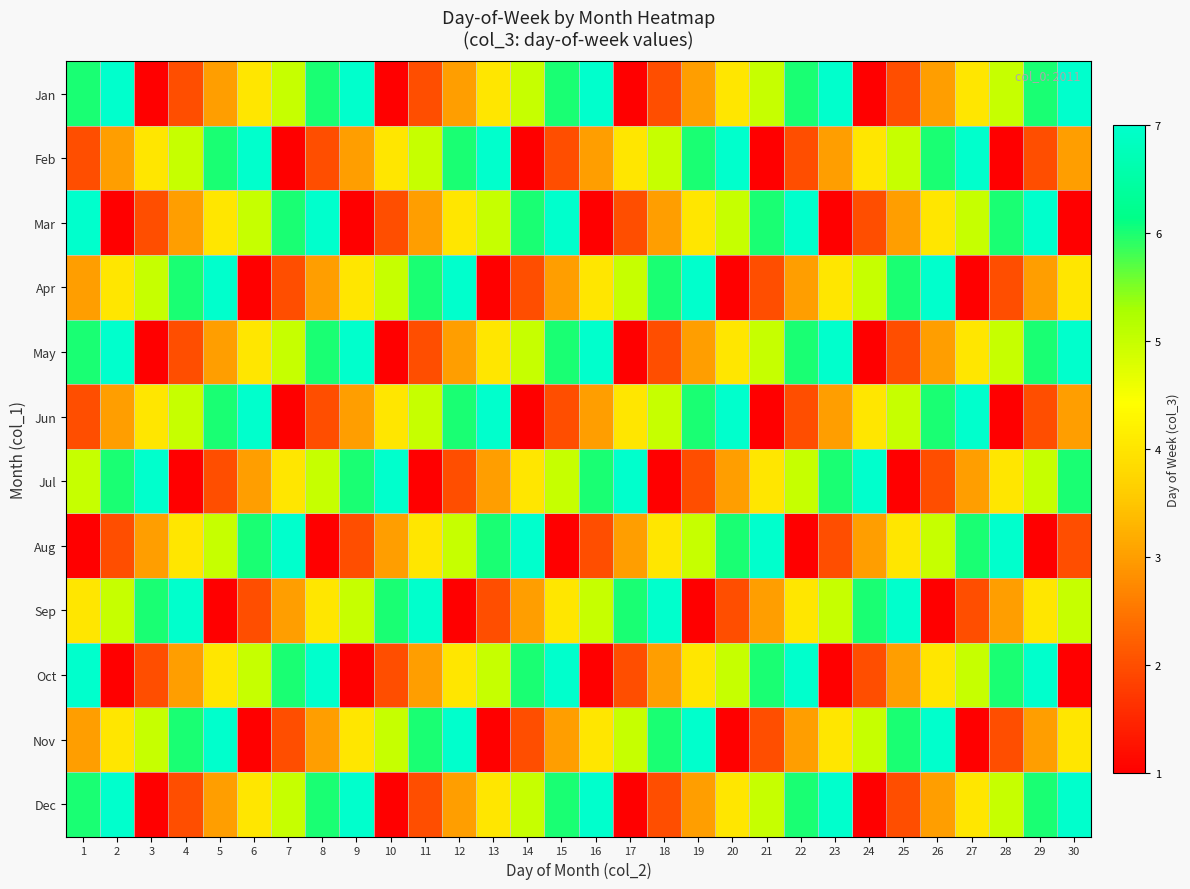

What is the minimum value shown in the chart?

1